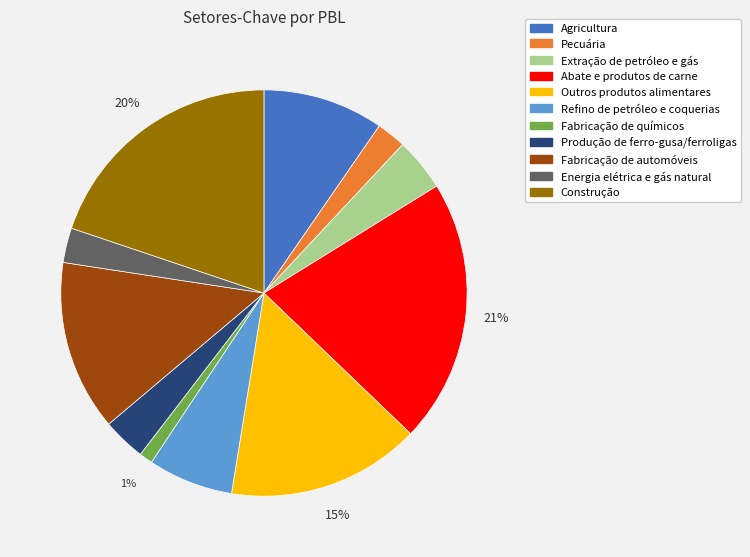

To the nearest percent, what is the difference between the Pecuária and Outros produtos alimentares slice percentages?

13%